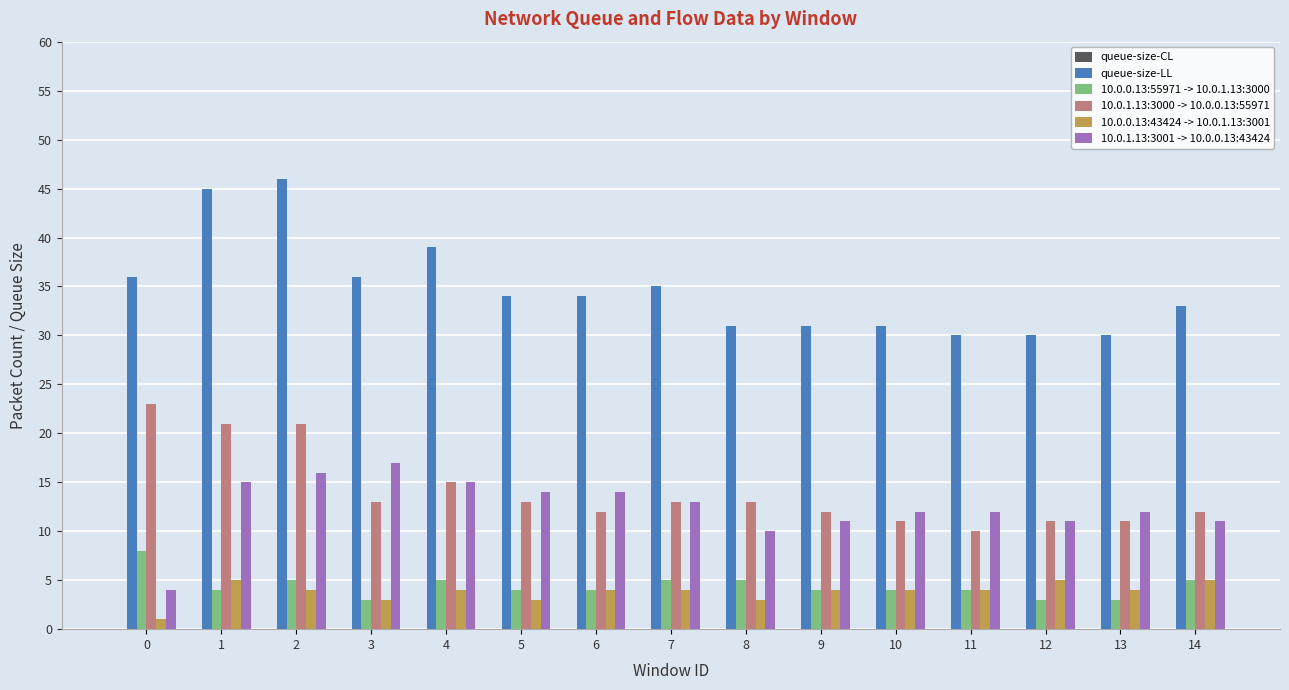

What is the difference between the 10.0.1.13:3000 -> 10.0.0.13:55971 values at 7 and 4?

2